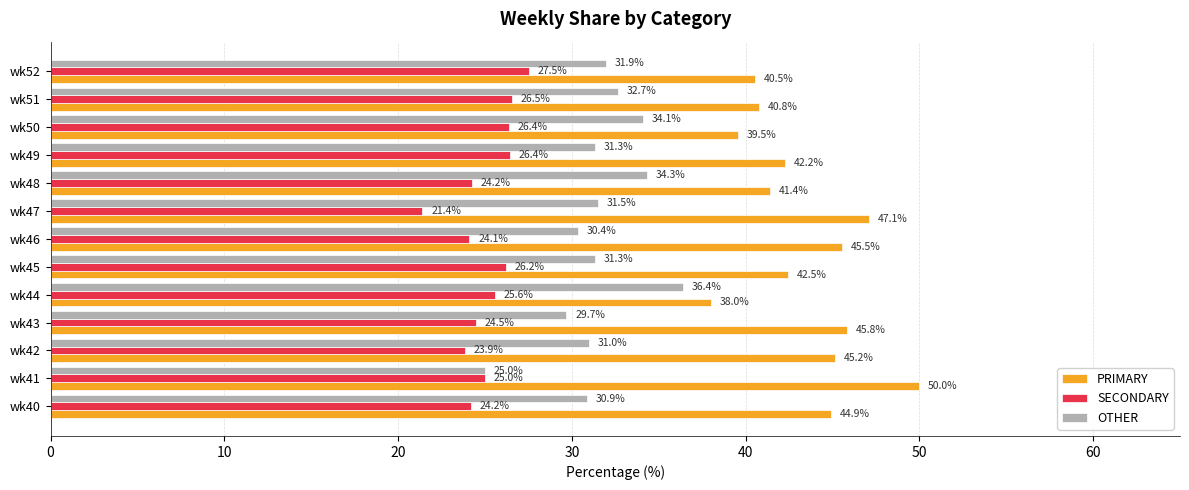

Which series has the largest total across all categories?

PRIMARY